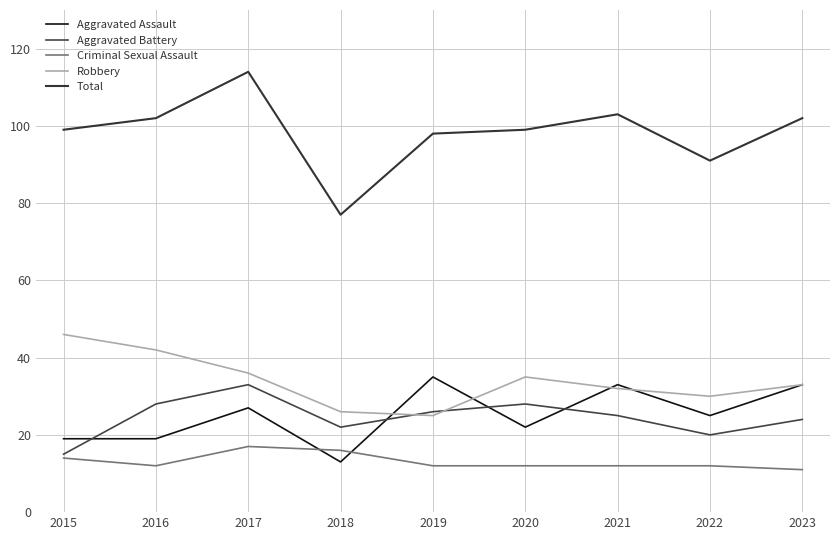

True or false: Total and Aggravated Assault cross at least once.

False